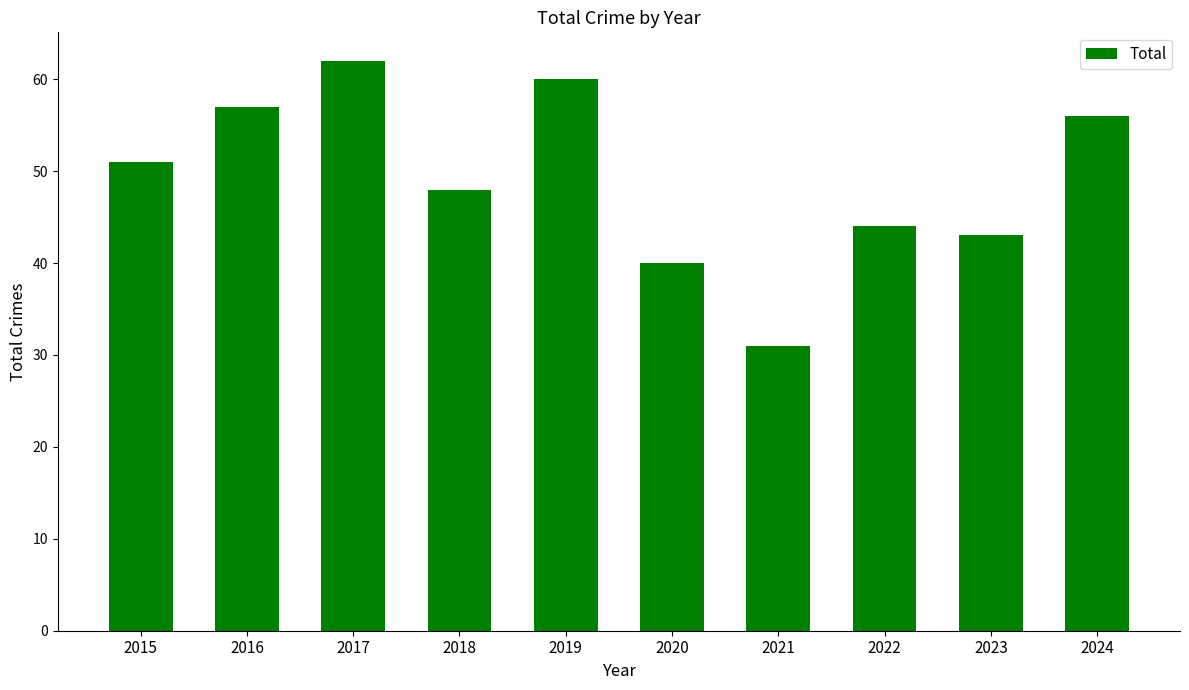

Read the value at 2020, to the nearest 5.

40